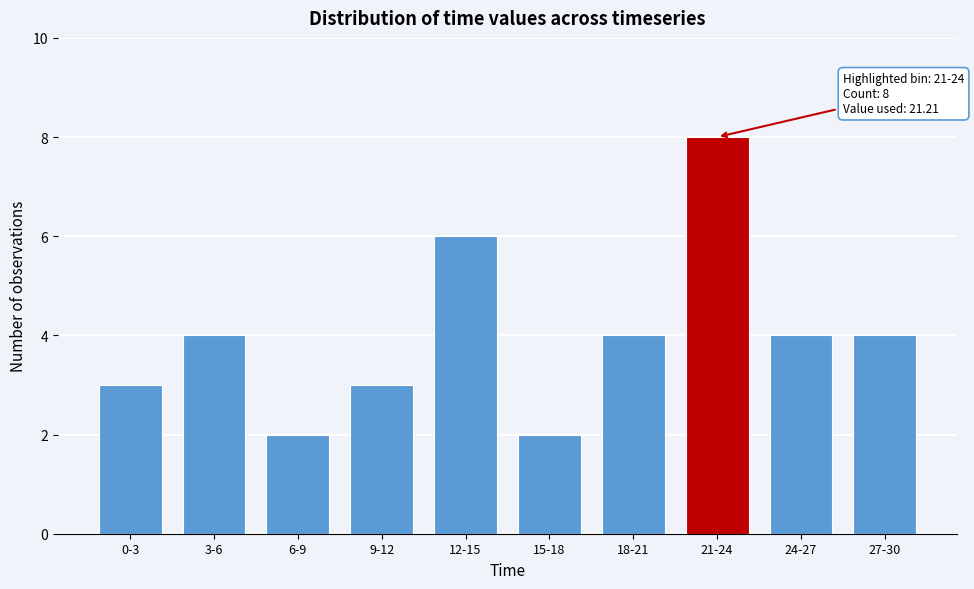

Reading right to left, what are all the values shown in this chart?

27-30=4	24-27=4	21-24=8	18-21=4	15-18=2	12-15=6	9-12=3	6-9=2	3-6=4	0-3=3